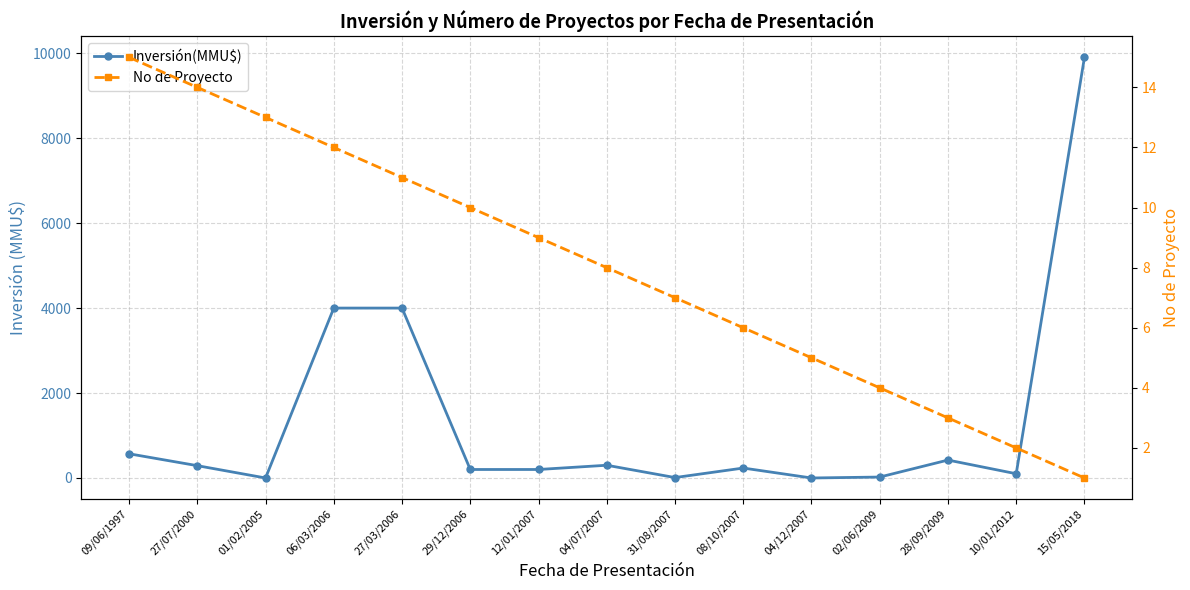

What is the difference between the No de Proyecto values at 08/10/2007 and 27/07/2000?

8